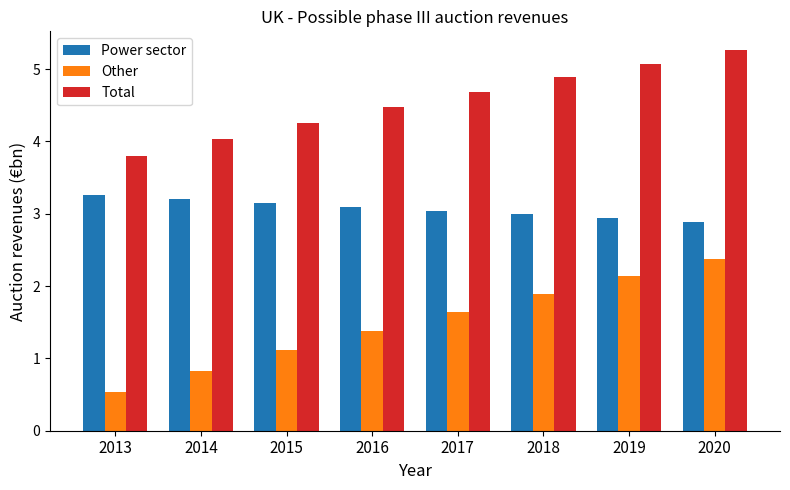

What are all the series names shown in the legend?

Power sector, Other, Total